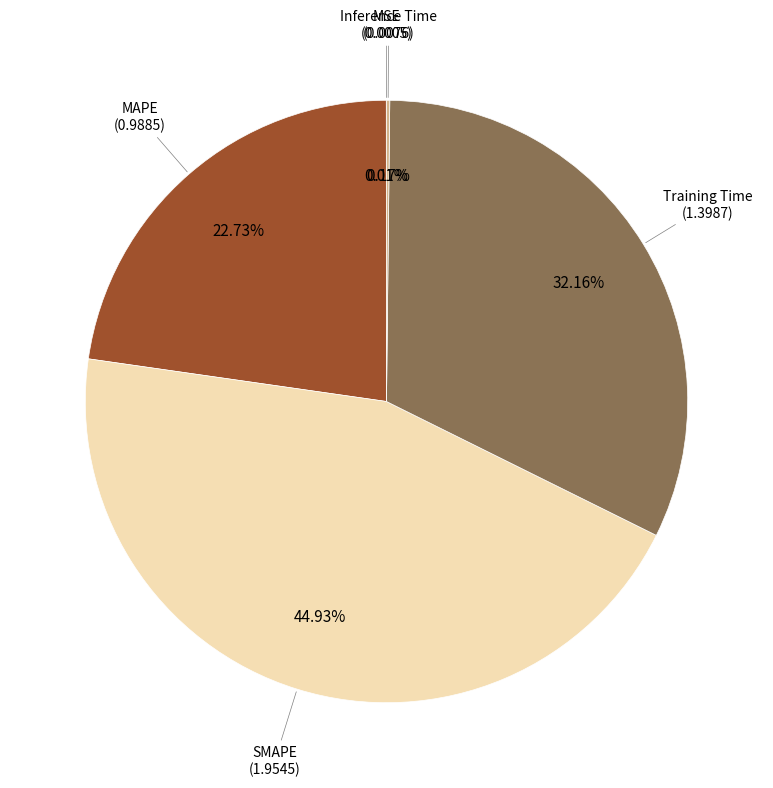

Is there a majority slice in this chart?

No